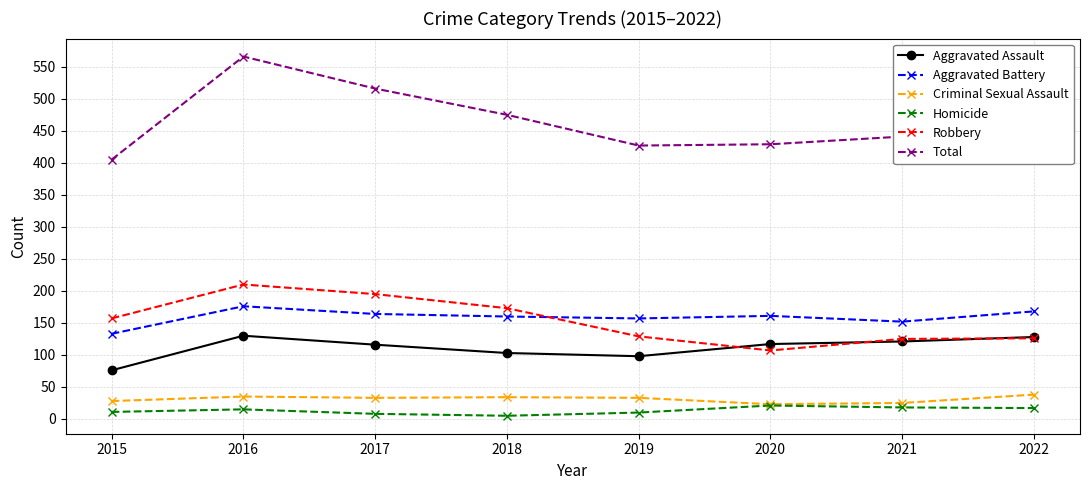

Rank the series by their maximum value, from lowest to highest.

Homicide, Criminal Sexual Assault, Aggravated Assault, Aggravated Battery, Robbery, Total